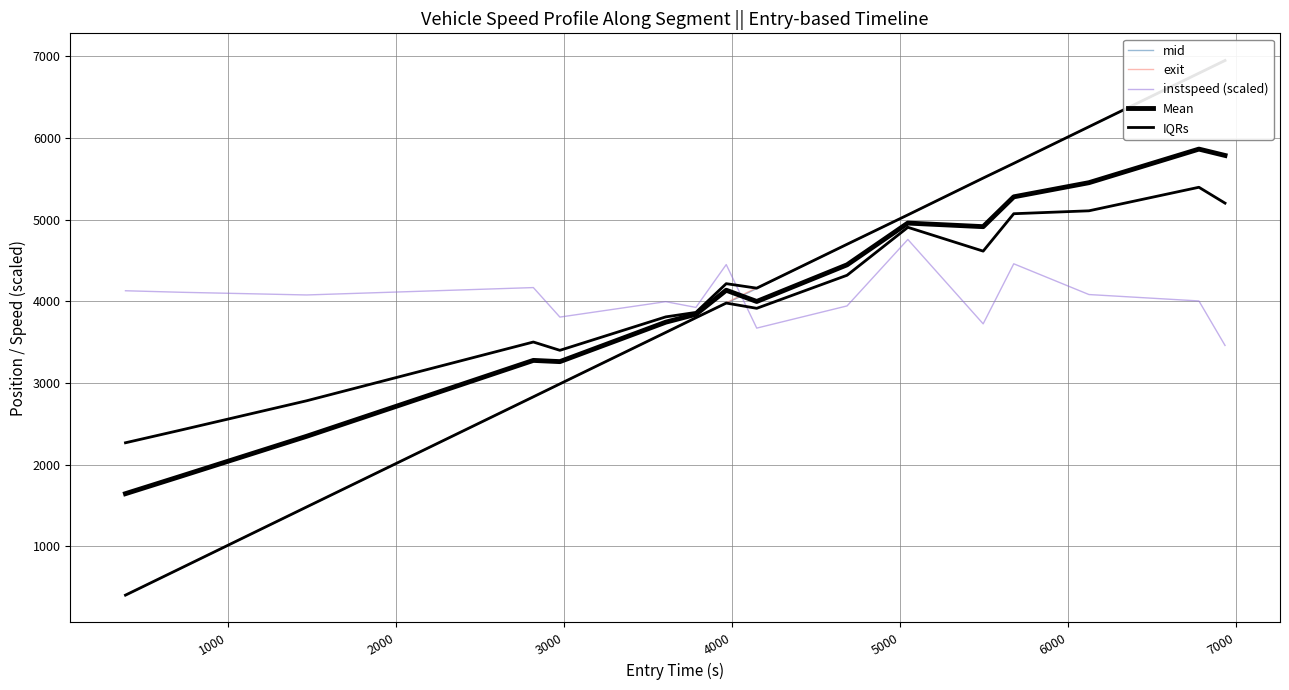

Is this an area chart (filled region under the line)?

No